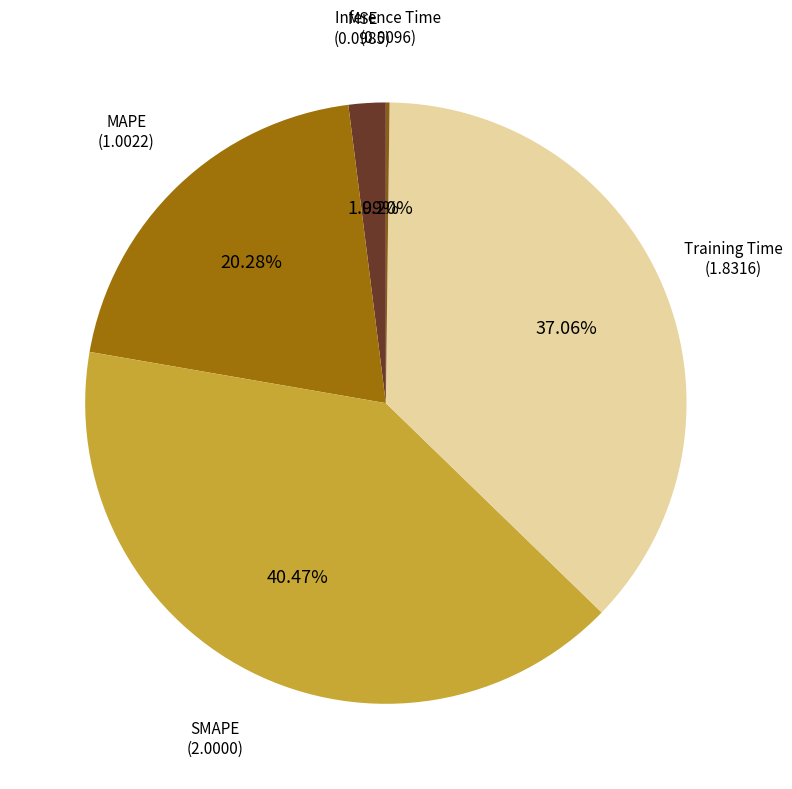

Rank the categories by value from highest to lowest.

SMAPE, Training Time, MAPE, MSE, Inference Time